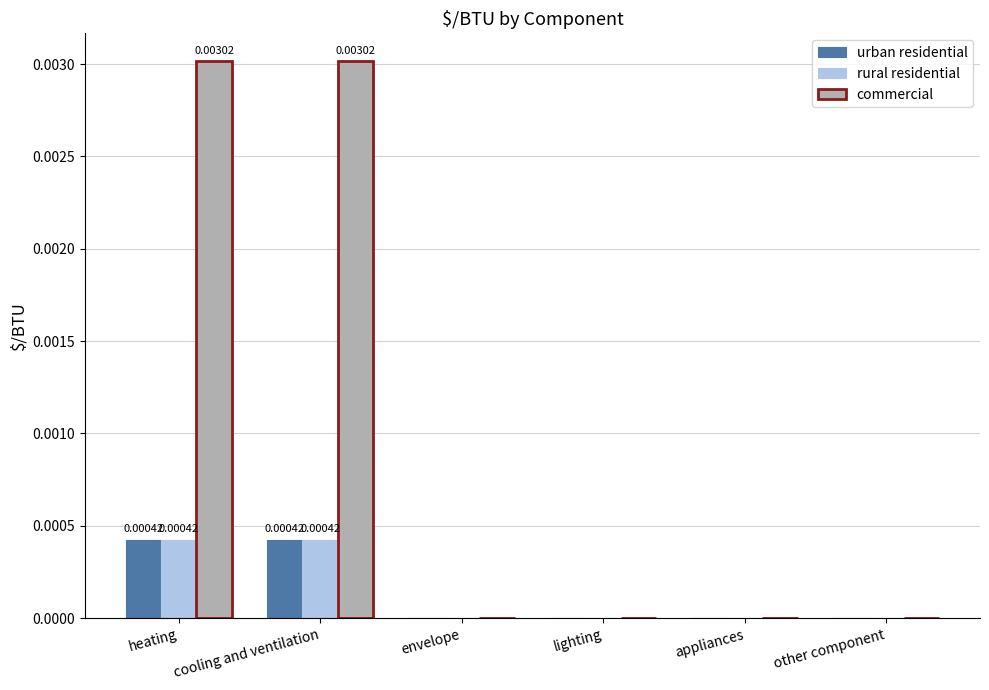

Which series has the largest total across all categories?

commercial